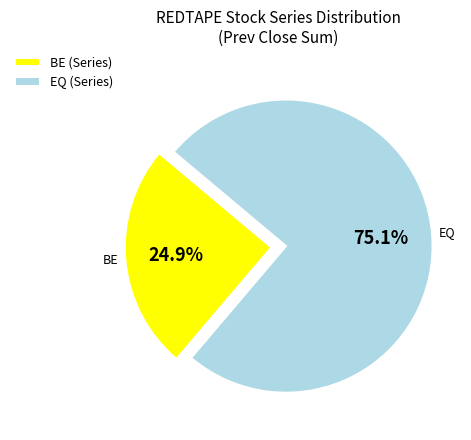

How many slices are in this pie chart?

2